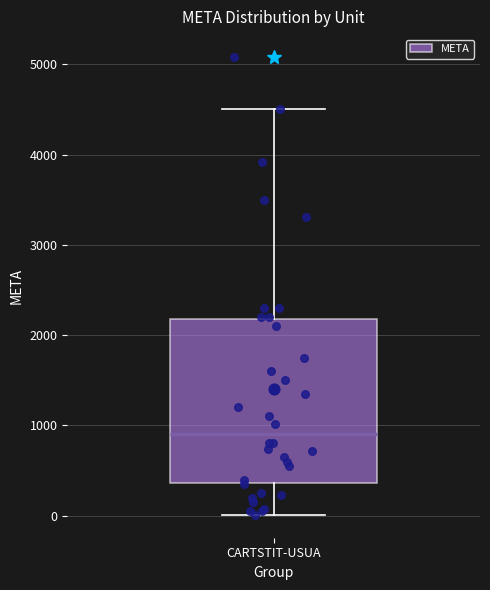

Transcribe this box plot: give where the median line is, the range the box spans, and where the two whiskers end, as read against the y-axis. The values are not printed on the chart, so give them approximately, as read against the axis.

median 900, box 400 to 2200, whiskers 0 to 4500